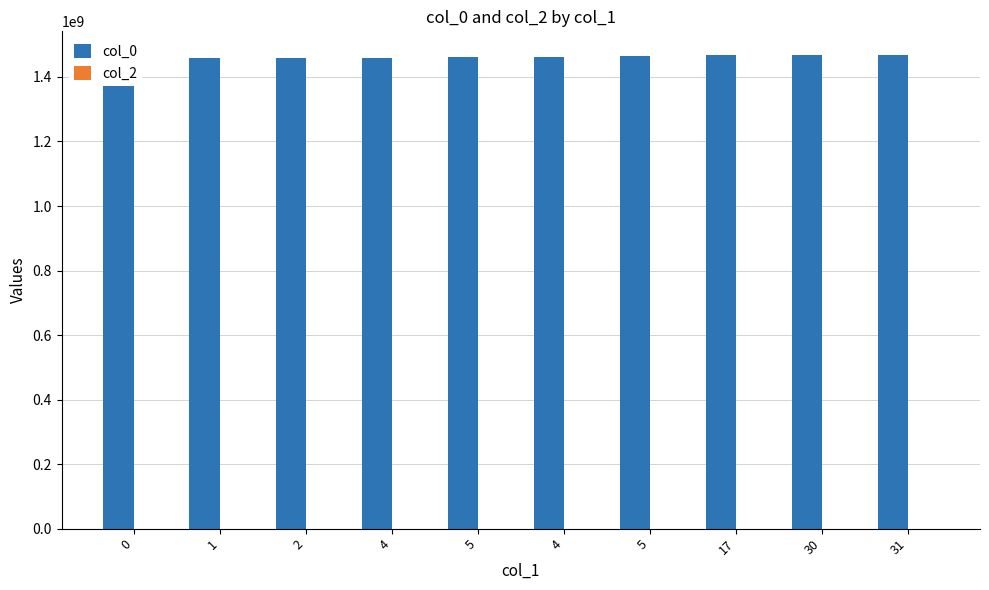

Reading left to right, list all the values displayed in this chart.

col_0: 1456873188	1459944971	1459948581	1459980997	1462907803	1462972587	1463764585	1467983857	1467987455	1467991063
col_2: 0	0	0	0	0	0	0	0	0	0